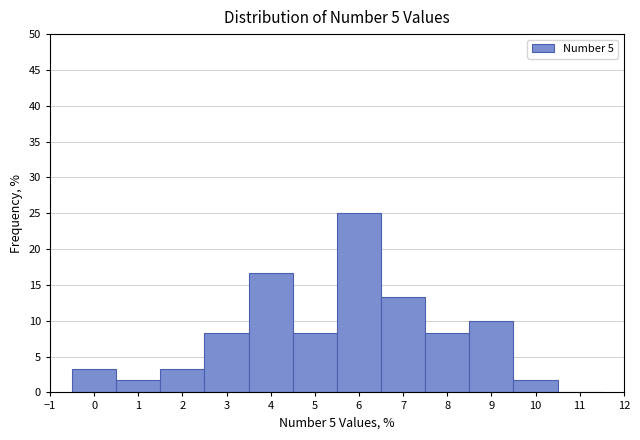

Reading left to right, transcribe this chart: for each bar, give the range it covers on the x-axis and its height. The values are not printed on the chart, so give them approximately, as read against the axis.

-0.5 to 0.5: 3.5
0.5 to 1.5: 1.5
1.5 to 2.5: 3.5
2.5 to 3.5: 8.5
3.5 to 4.5: 16.5
4.5 to 5.5: 8.5
5.5 to 6.5: 25.0
6.5 to 7.5: 13.5
7.5 to 8.5: 8.5
8.5 to 9.5: 10.0
9.5 to 10.5: 1.5
10.5 to 11.5: 0